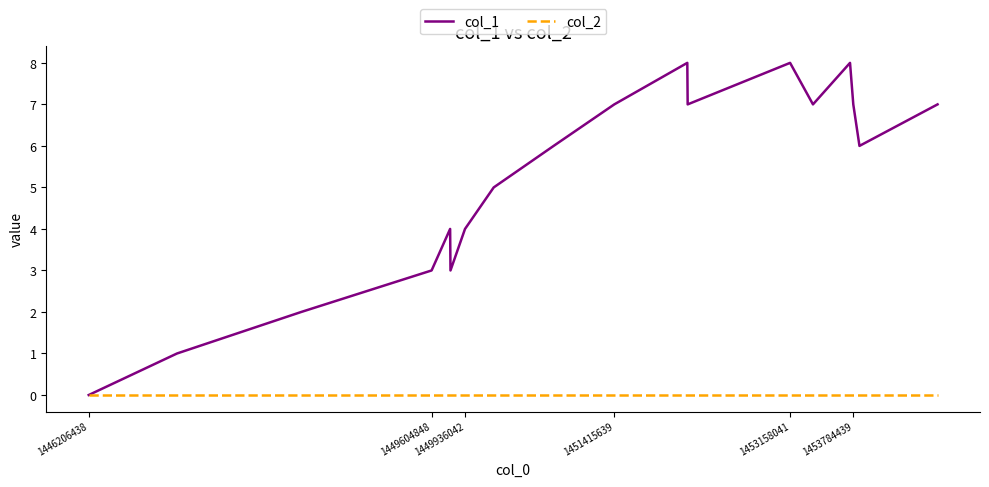

Which series has the largest total across all categories?

col_1